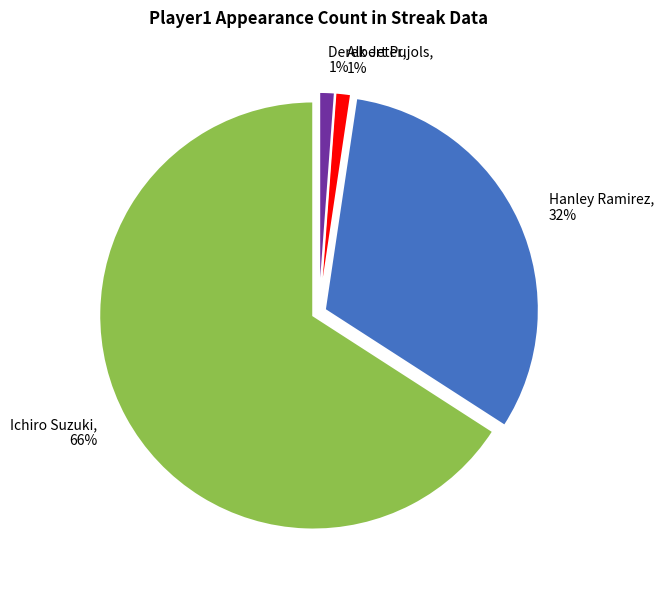

Which category has the biggest portion of the pie?

Ichiro Suzuki